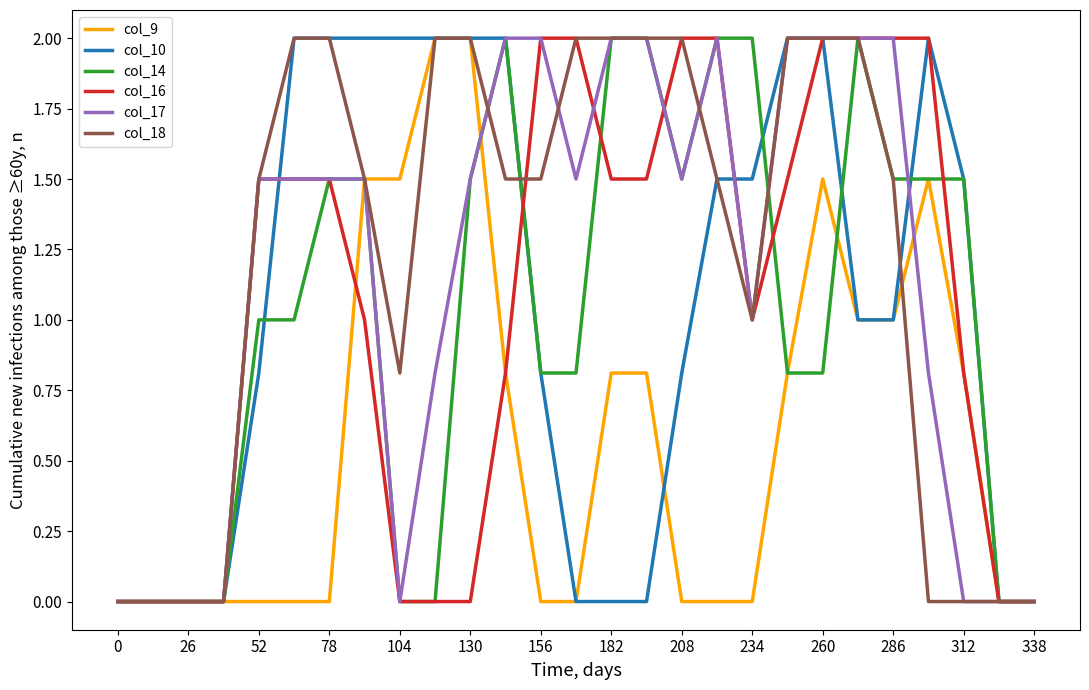

Which series has the largest total across all categories?

col_18